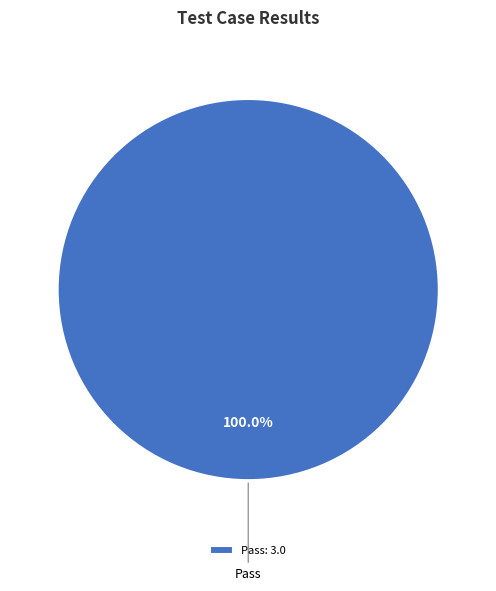

Does any single category account for the majority?

Yes